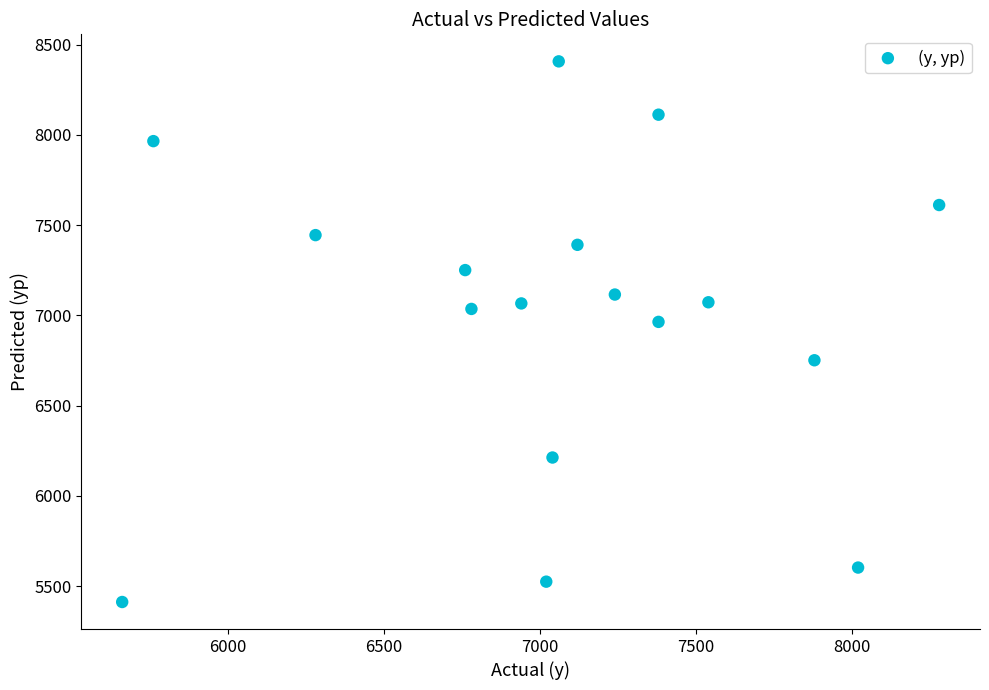

What is the range of Y values (max minus min)?

2994.2